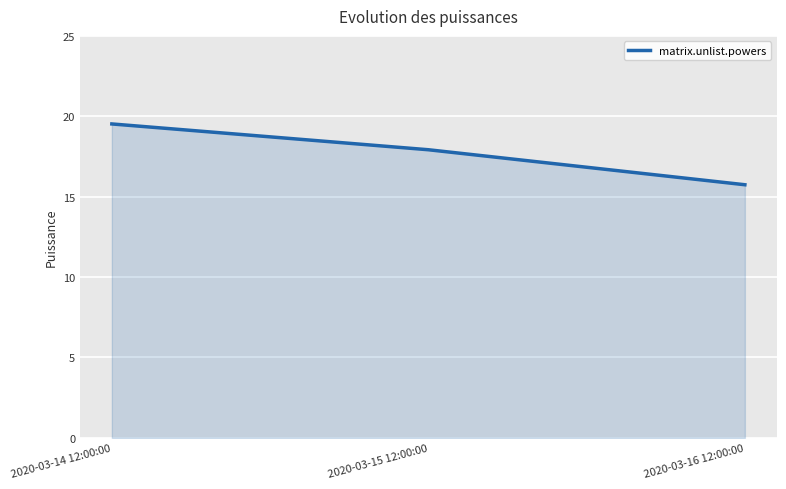

Rank the categories by value from lowest to highest.

2020-03-16 12:00:00, 2020-03-15 12:00:00, 2020-03-14 12:00:00